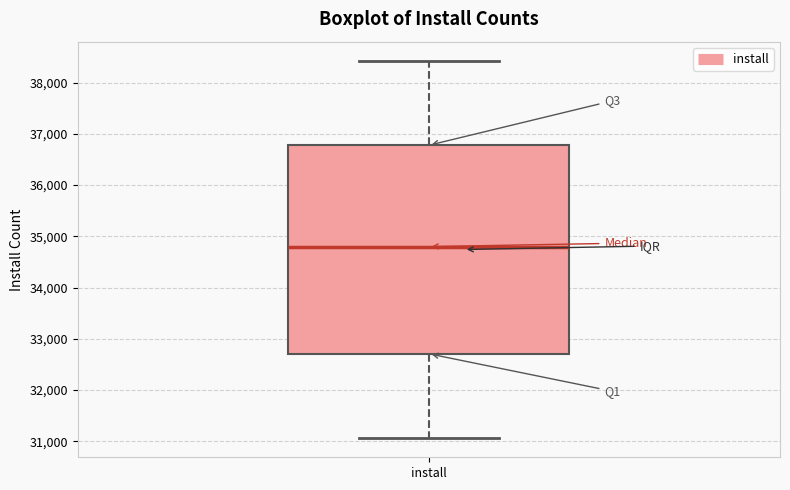

Read this box plot against the y-axis: the position of the median line, the range covered by the box, and the ends of both whiskers. The values are not printed on the chart, so give them approximately, as read against the axis.

median 34800, box 32700 to 36800, whiskers 31100 to 38400